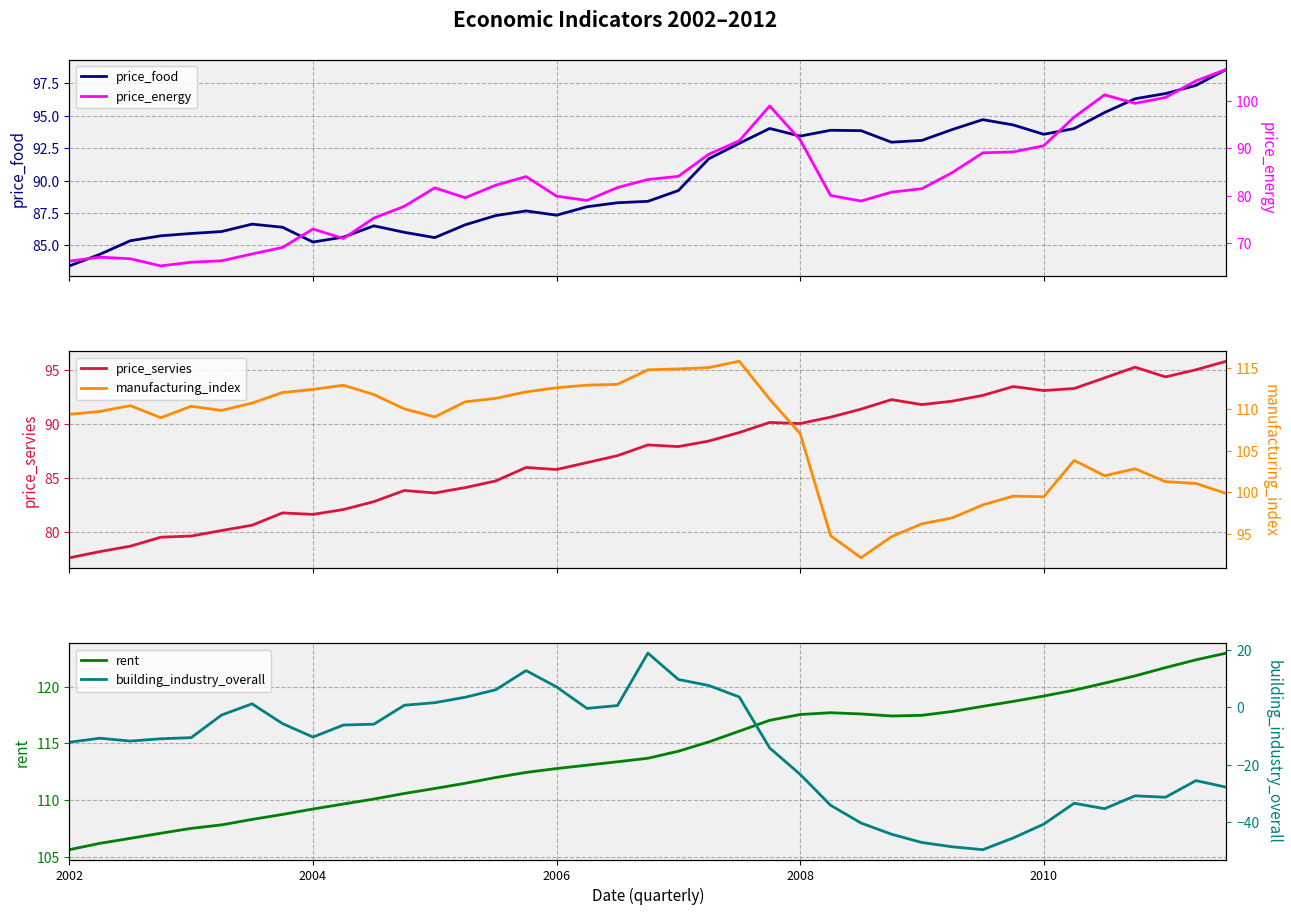

What is the average value of the price_servies series?

87.3